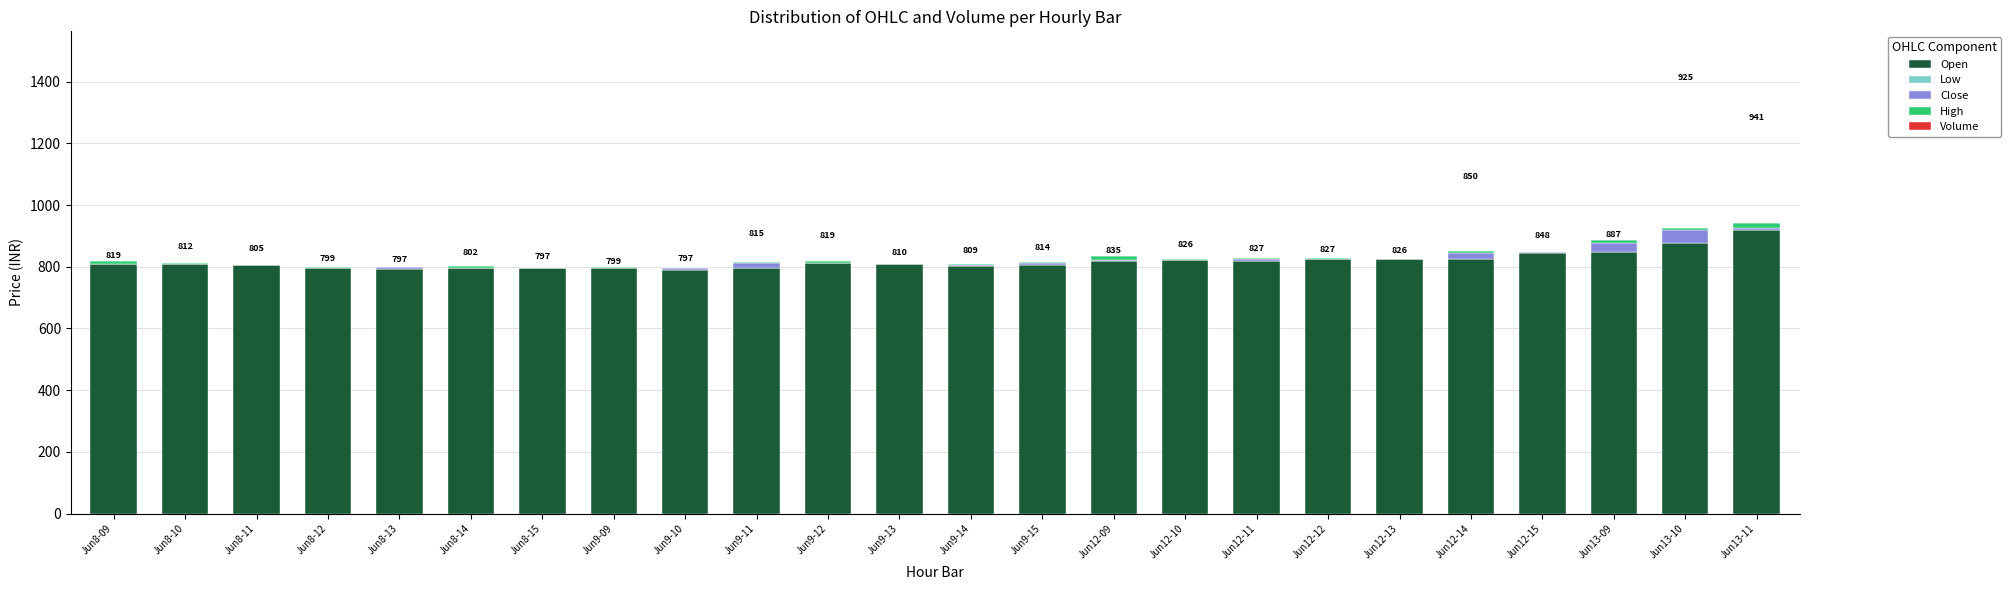

How many data points does each series have?

24